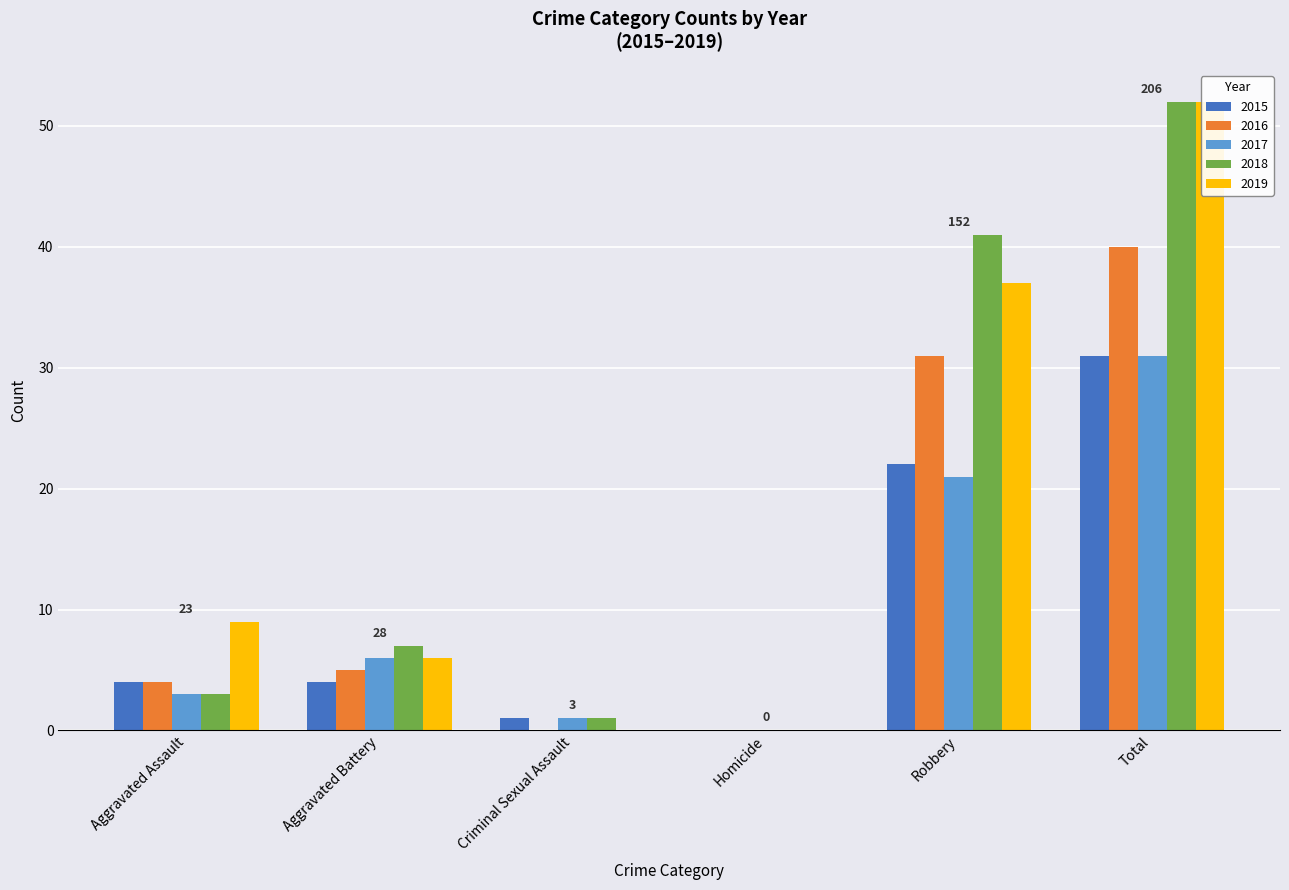

Reading right to left, extract all data points from this chart.

2015: 31	22	0	1	4	4
2016: 40	31	0	0	5	4
2017: 31	21	0	1	6	3
2018: 52	41	0	1	7	3
2019: 52	37	0	0	6	9